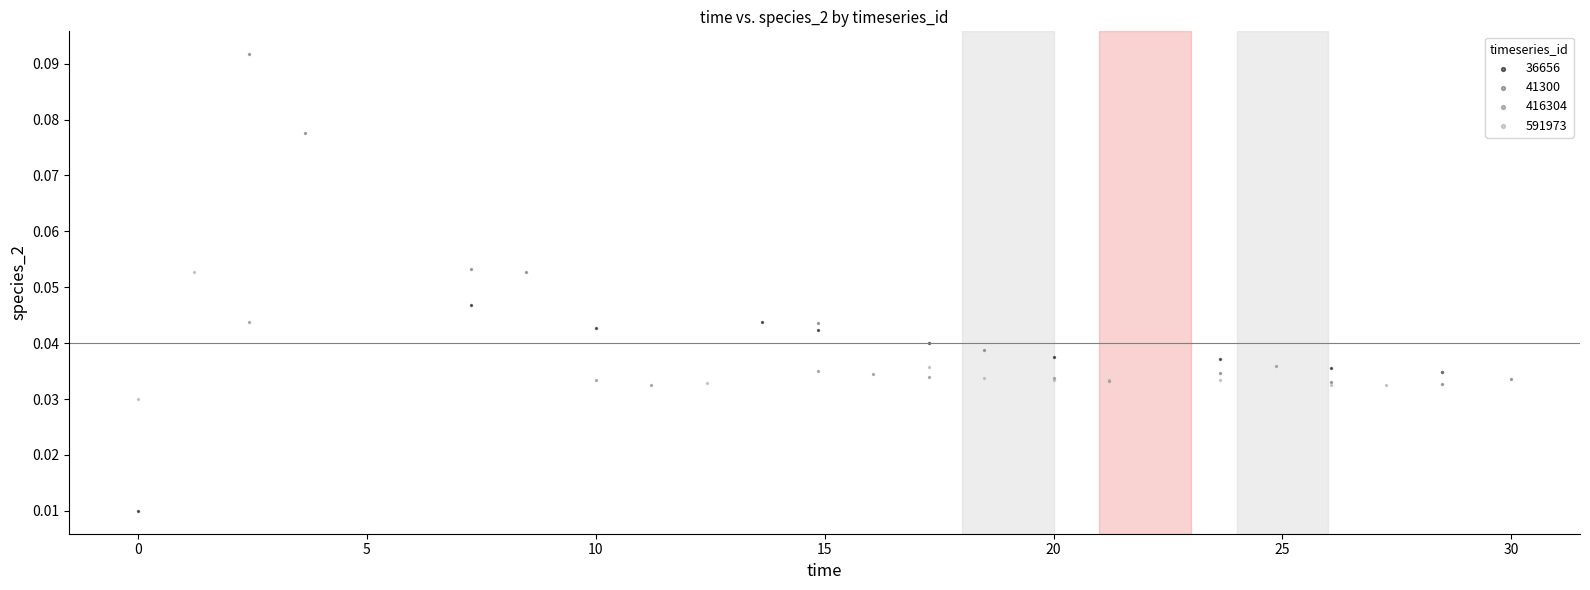

What are all the series names shown in the legend?

36656, 41300, 416304, 591973